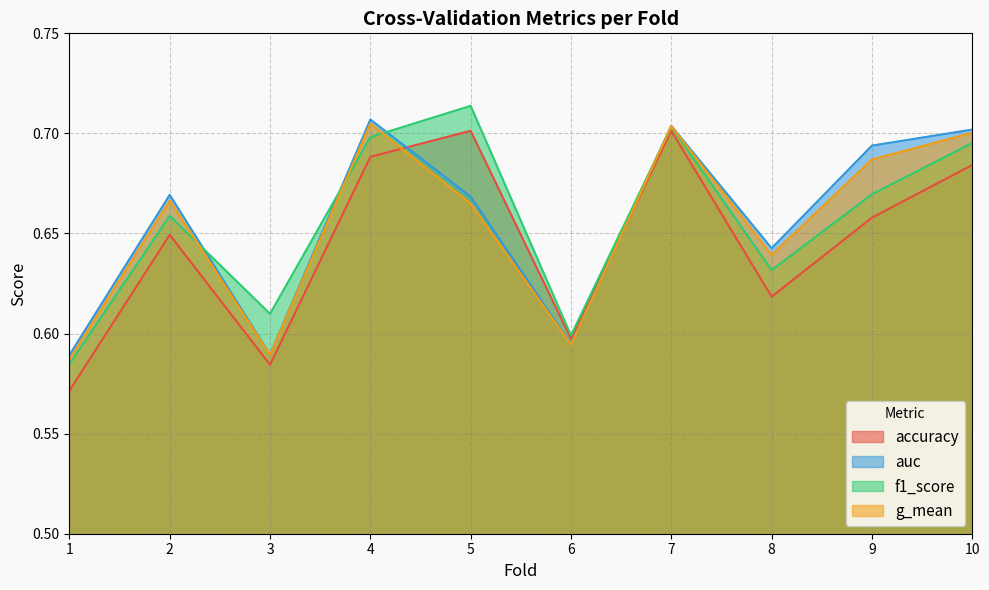

What is the minimum value shown in the chart?

0.6